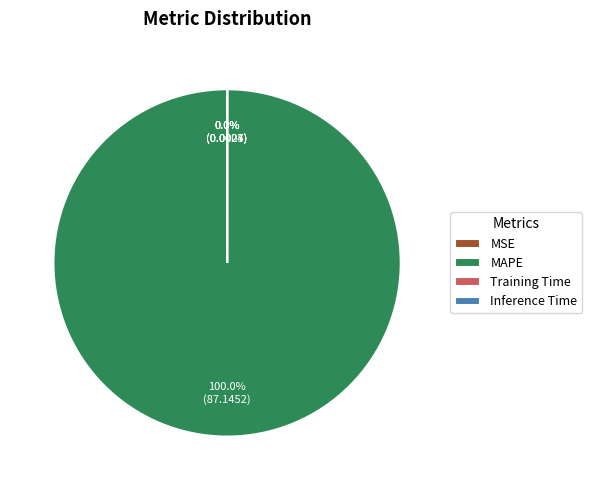

To the nearest percent, what is the combined percentage of Inference Time and MAPE?

100%